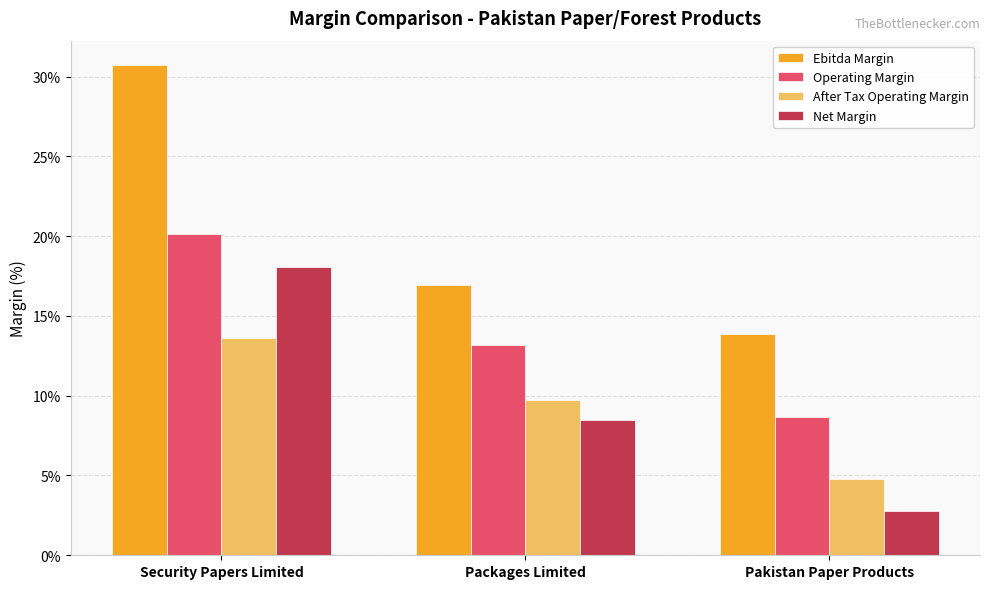

What are all the series names shown in the legend?

Ebitda Margin, Operating Margin, After Tax Operating Margin, Net Margin